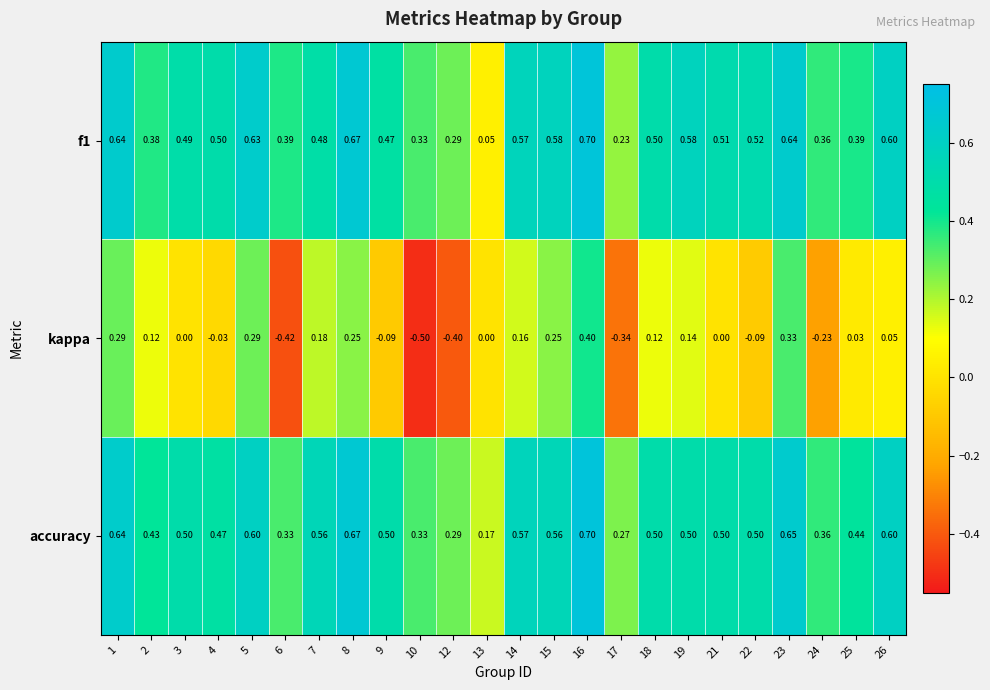

Which series has the widest spread of values?

kappa